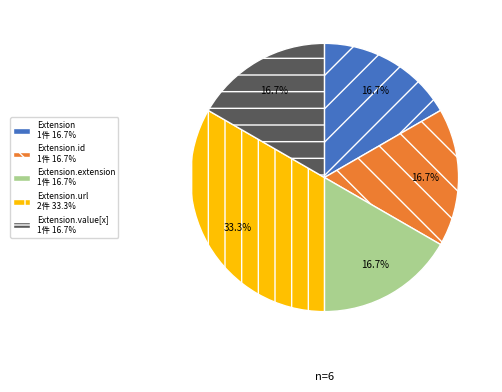

What portion of the pie excludes Extension.extension 1件 16.7%?

83.3%